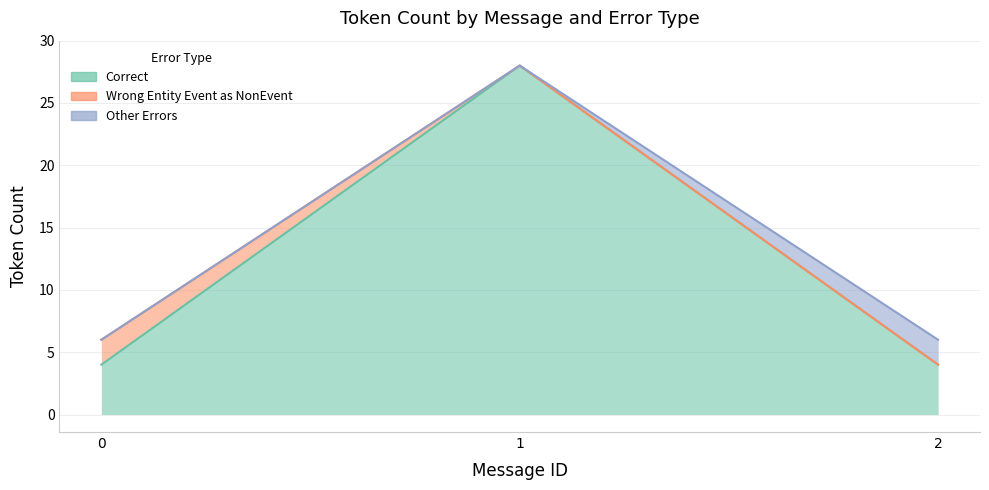

Reading left to right, list all the values displayed in this chart.

Correct: 0=4	1=28	2=4
Wrong_Entity_Event_as_NonEvent: 0=2	1=0	2=0
Other_Errors: 0=0	1=0	2=2